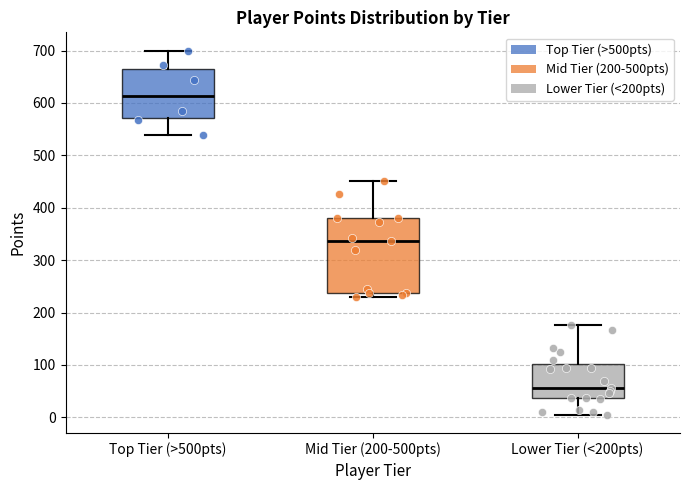

Which box is the tallest, from its lower edge to its upper edge?

Mid Tier (200-500pts)